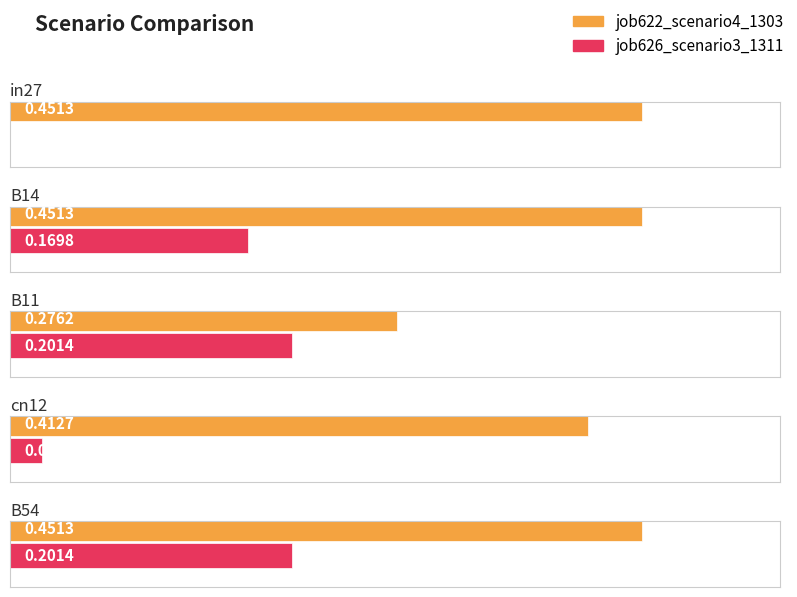

Are the bars horizontal?

Yes